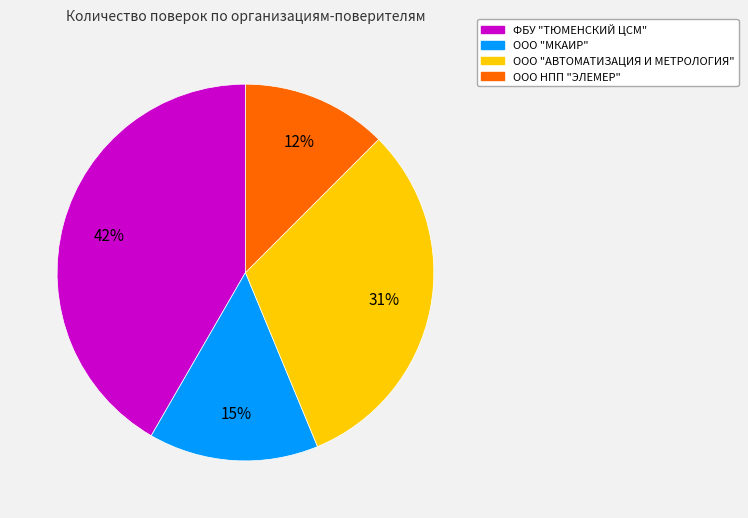

Is there a majority slice in this chart?

No